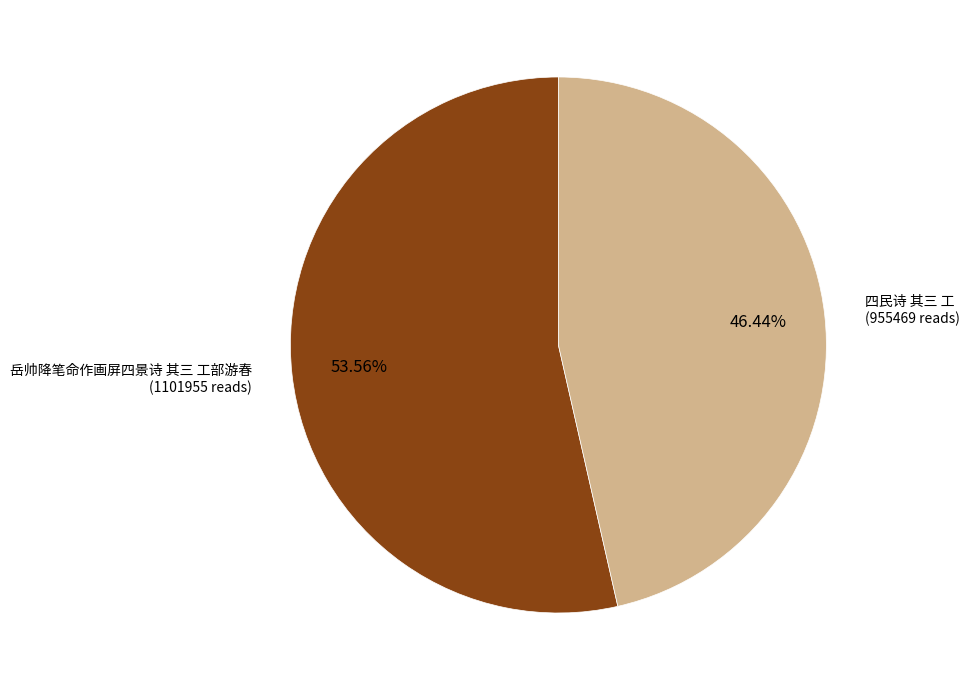

What percentage do 四民诗 其三 工 and 岳帅降笔命作画屏四景诗 其三 工部游春 together represent?

100.0%